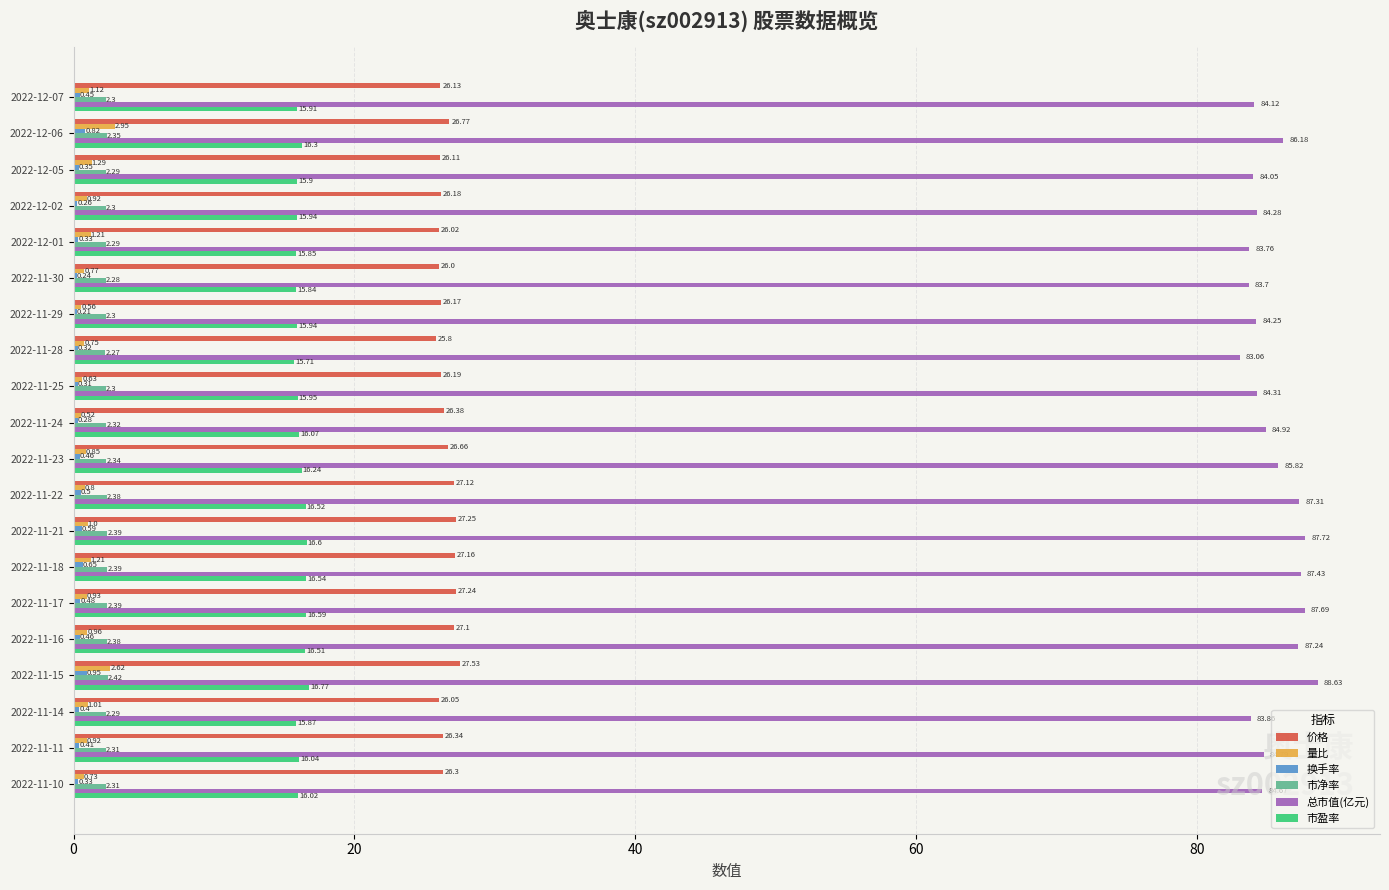

Which series changed the most between 2022-11-17 and 2022-11-15?

量比